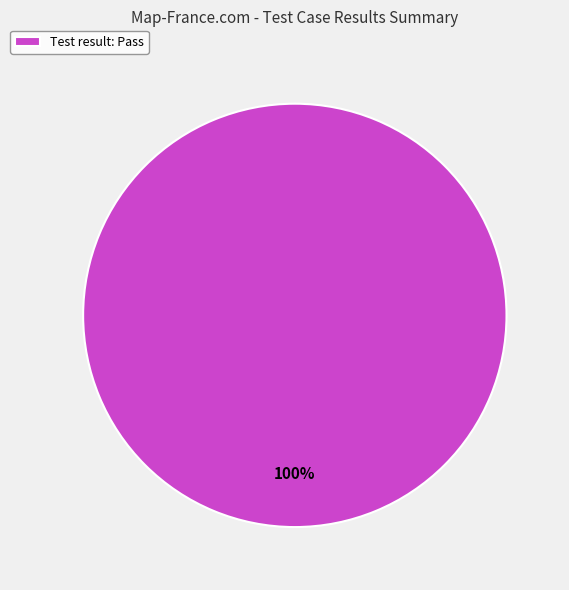

Is it true that Test result: Pass is 94% of the pie?

False